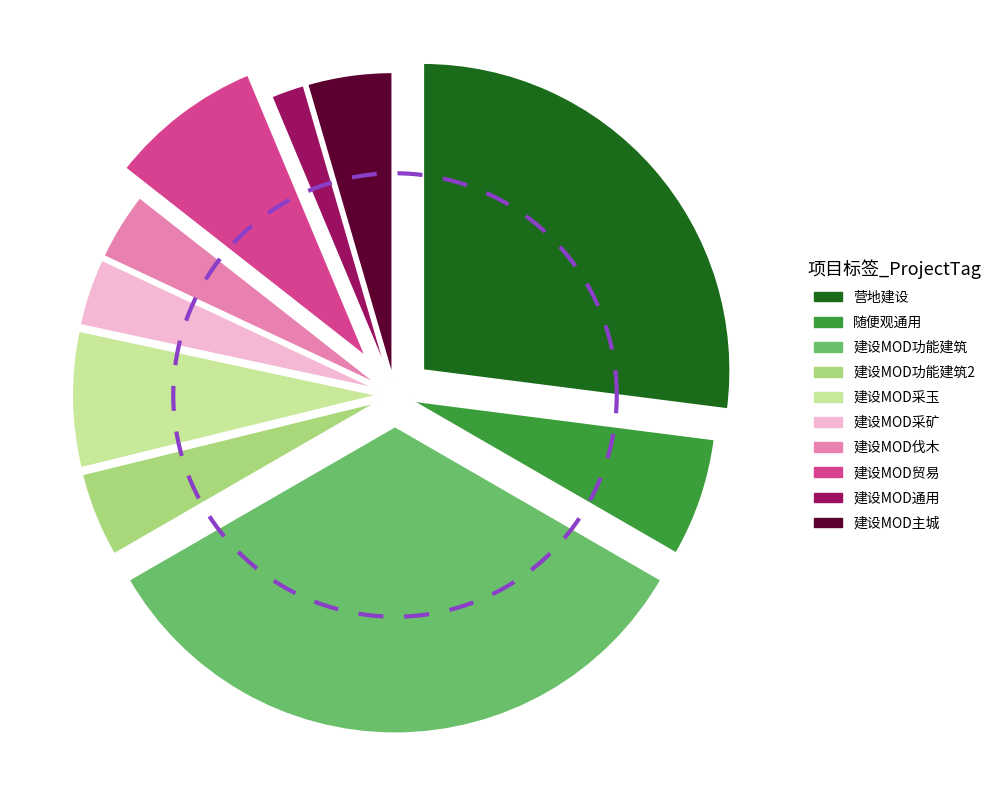

To the nearest percent, what portion does 建设MOD通用 represent?

2%